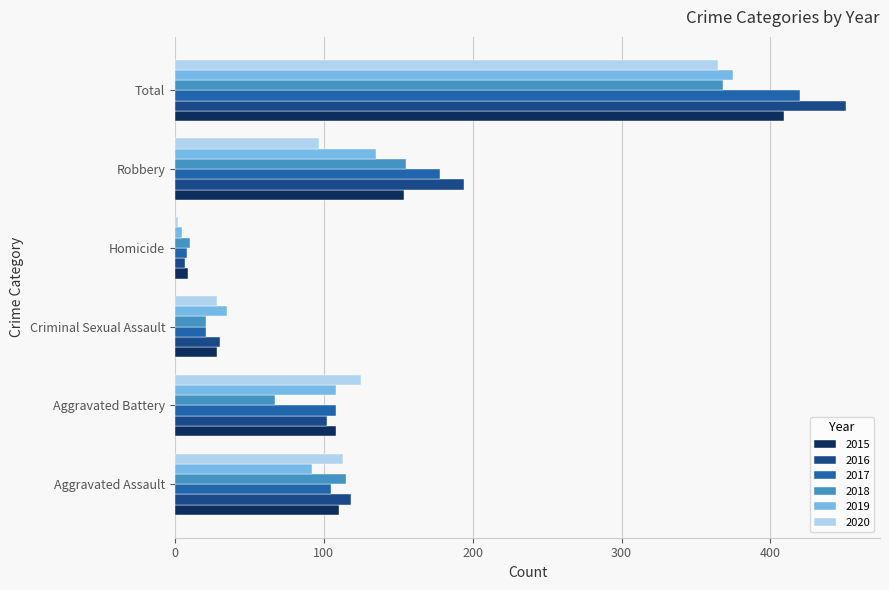

What is the difference between the 2015 values at Robbery and Homicide?

145